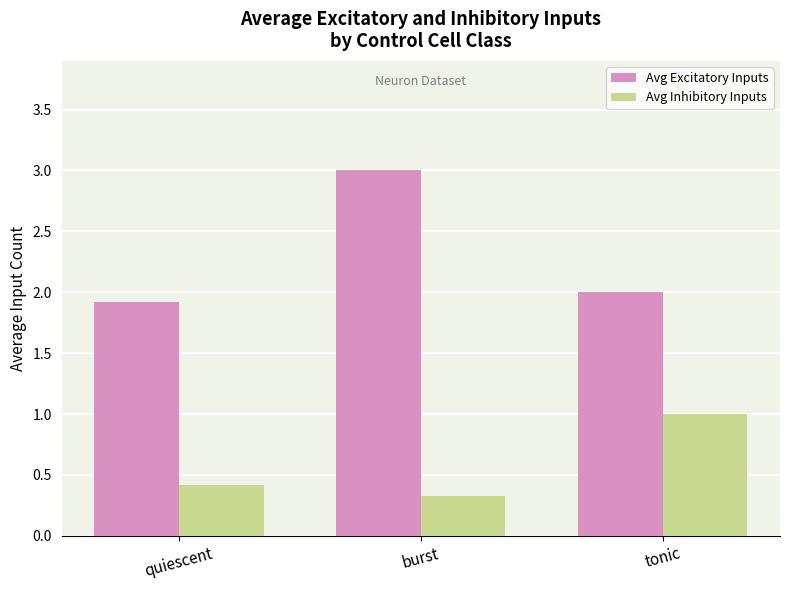

Is the value of Avg Excitatory Inputs at tonic greater than the value of Avg Inhibitory Inputs at burst?

Yes